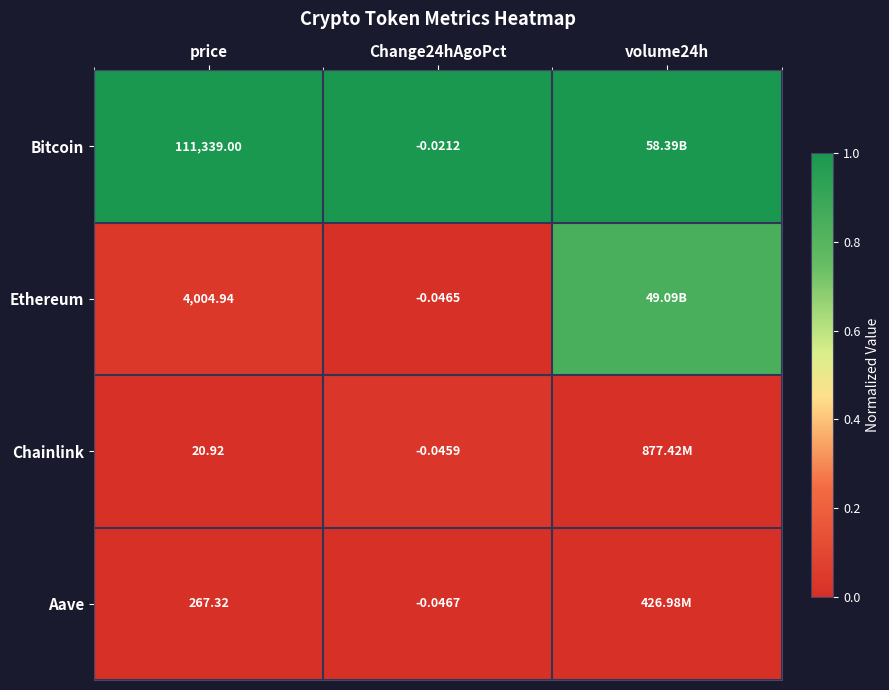

At price, list the series in order from smallest to largest.

Chainlink, Aave, Ethereum, Bitcoin